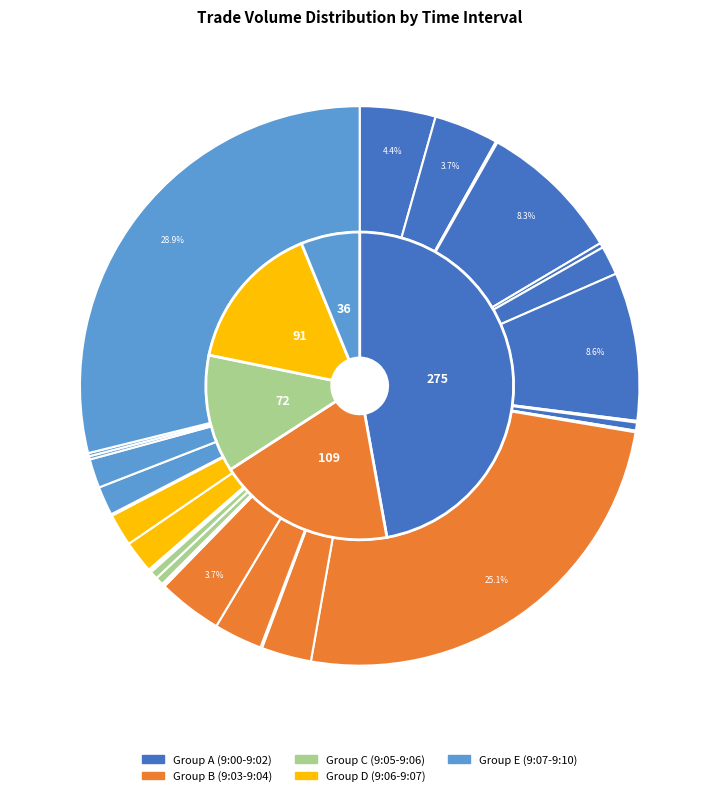

Which slice is the smallest?

09:00:48